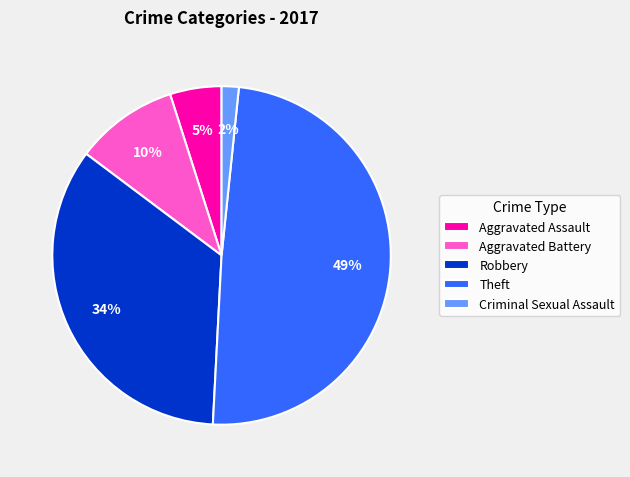

To the nearest percent, what percentage of the pie is Criminal Sexual Assault?

2%